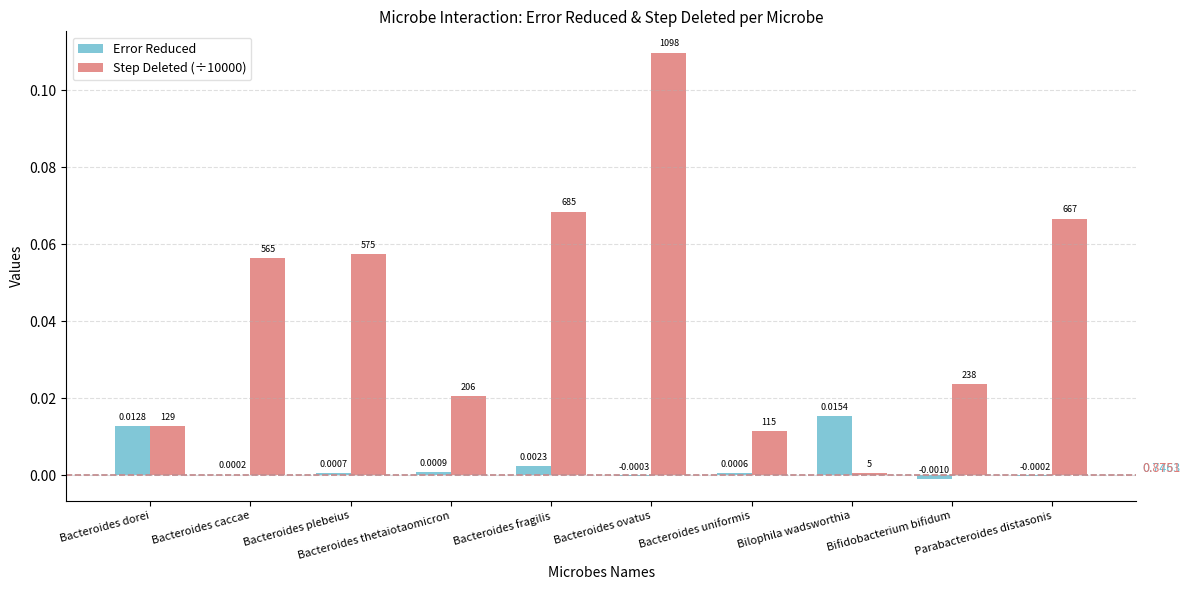

Are the bars horizontal?

No